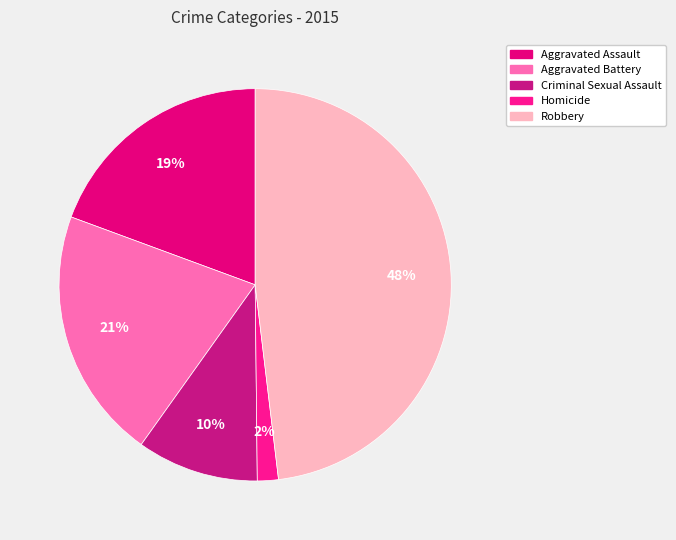

True or false: Robbery accounts for 58% of the total.

False